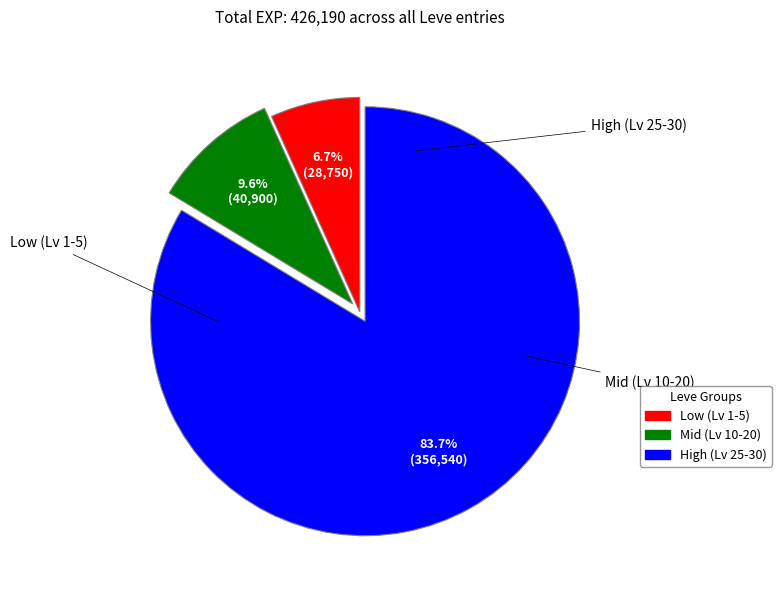

Is there any slice that represents more than half of the pie?

Yes